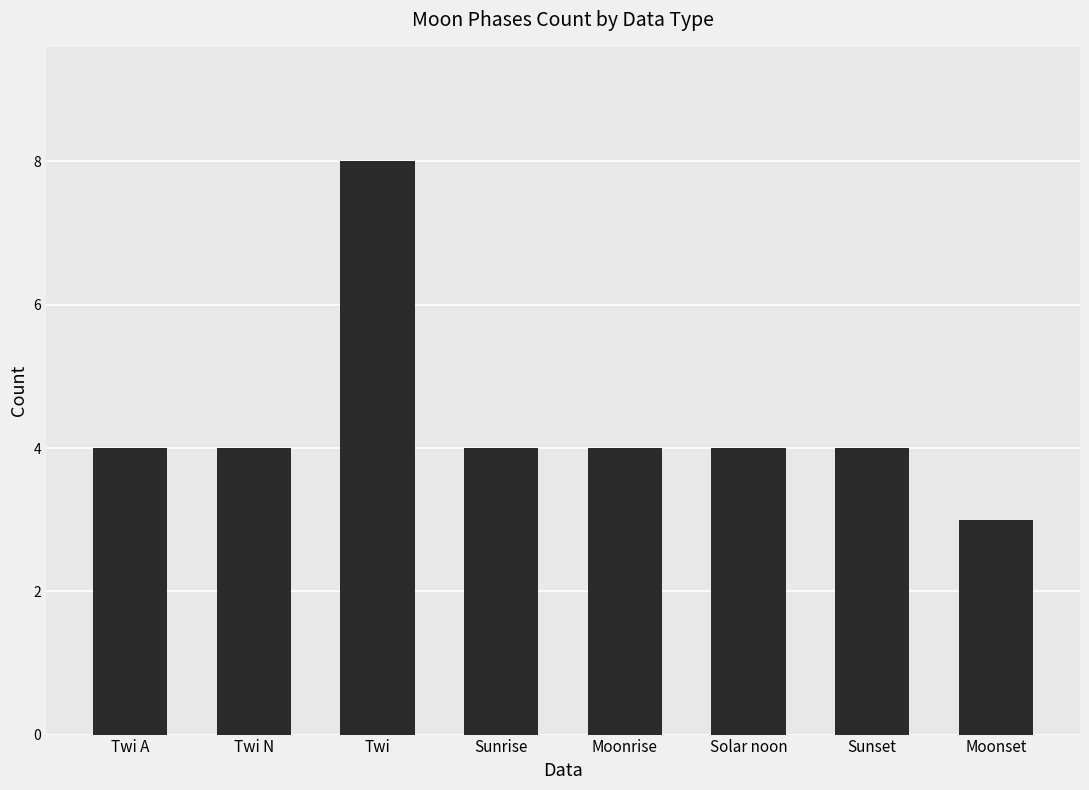

Which category has the lowest value across all series?

Moonset